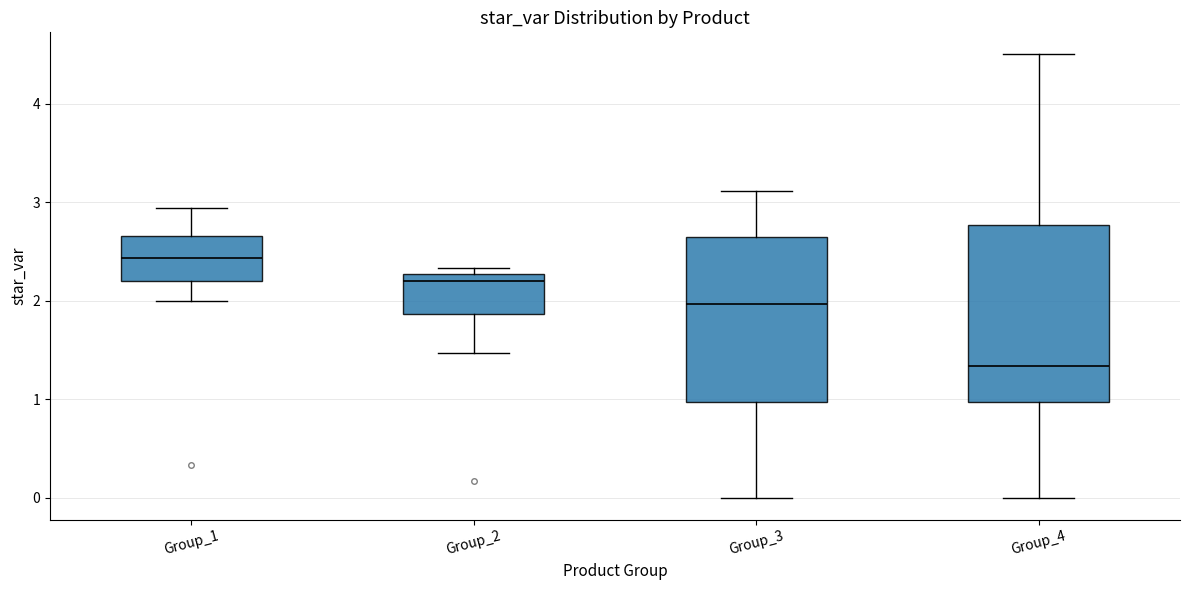

Reading left to right, transcribe this box plot: for each box, give where its median line is, the range the box spans, and where its two whiskers end, as read against the y-axis. The values are not printed on the chart, so give them approximately, as read against the axis.

Group_1: median 2.4, box 2.2 to 2.7, whiskers 2.0 to 2.9
Group_2: median 2.2, box 1.9 to 2.3, whiskers 1.5 to 2.3 (just above the box's upper edge)
Group_3: median 2.0, box 1.0 to 2.6, whiskers 0.0 to 3.1
Group_4: median 1.3, box 1.0 to 2.8, whiskers 0.0 to 4.5